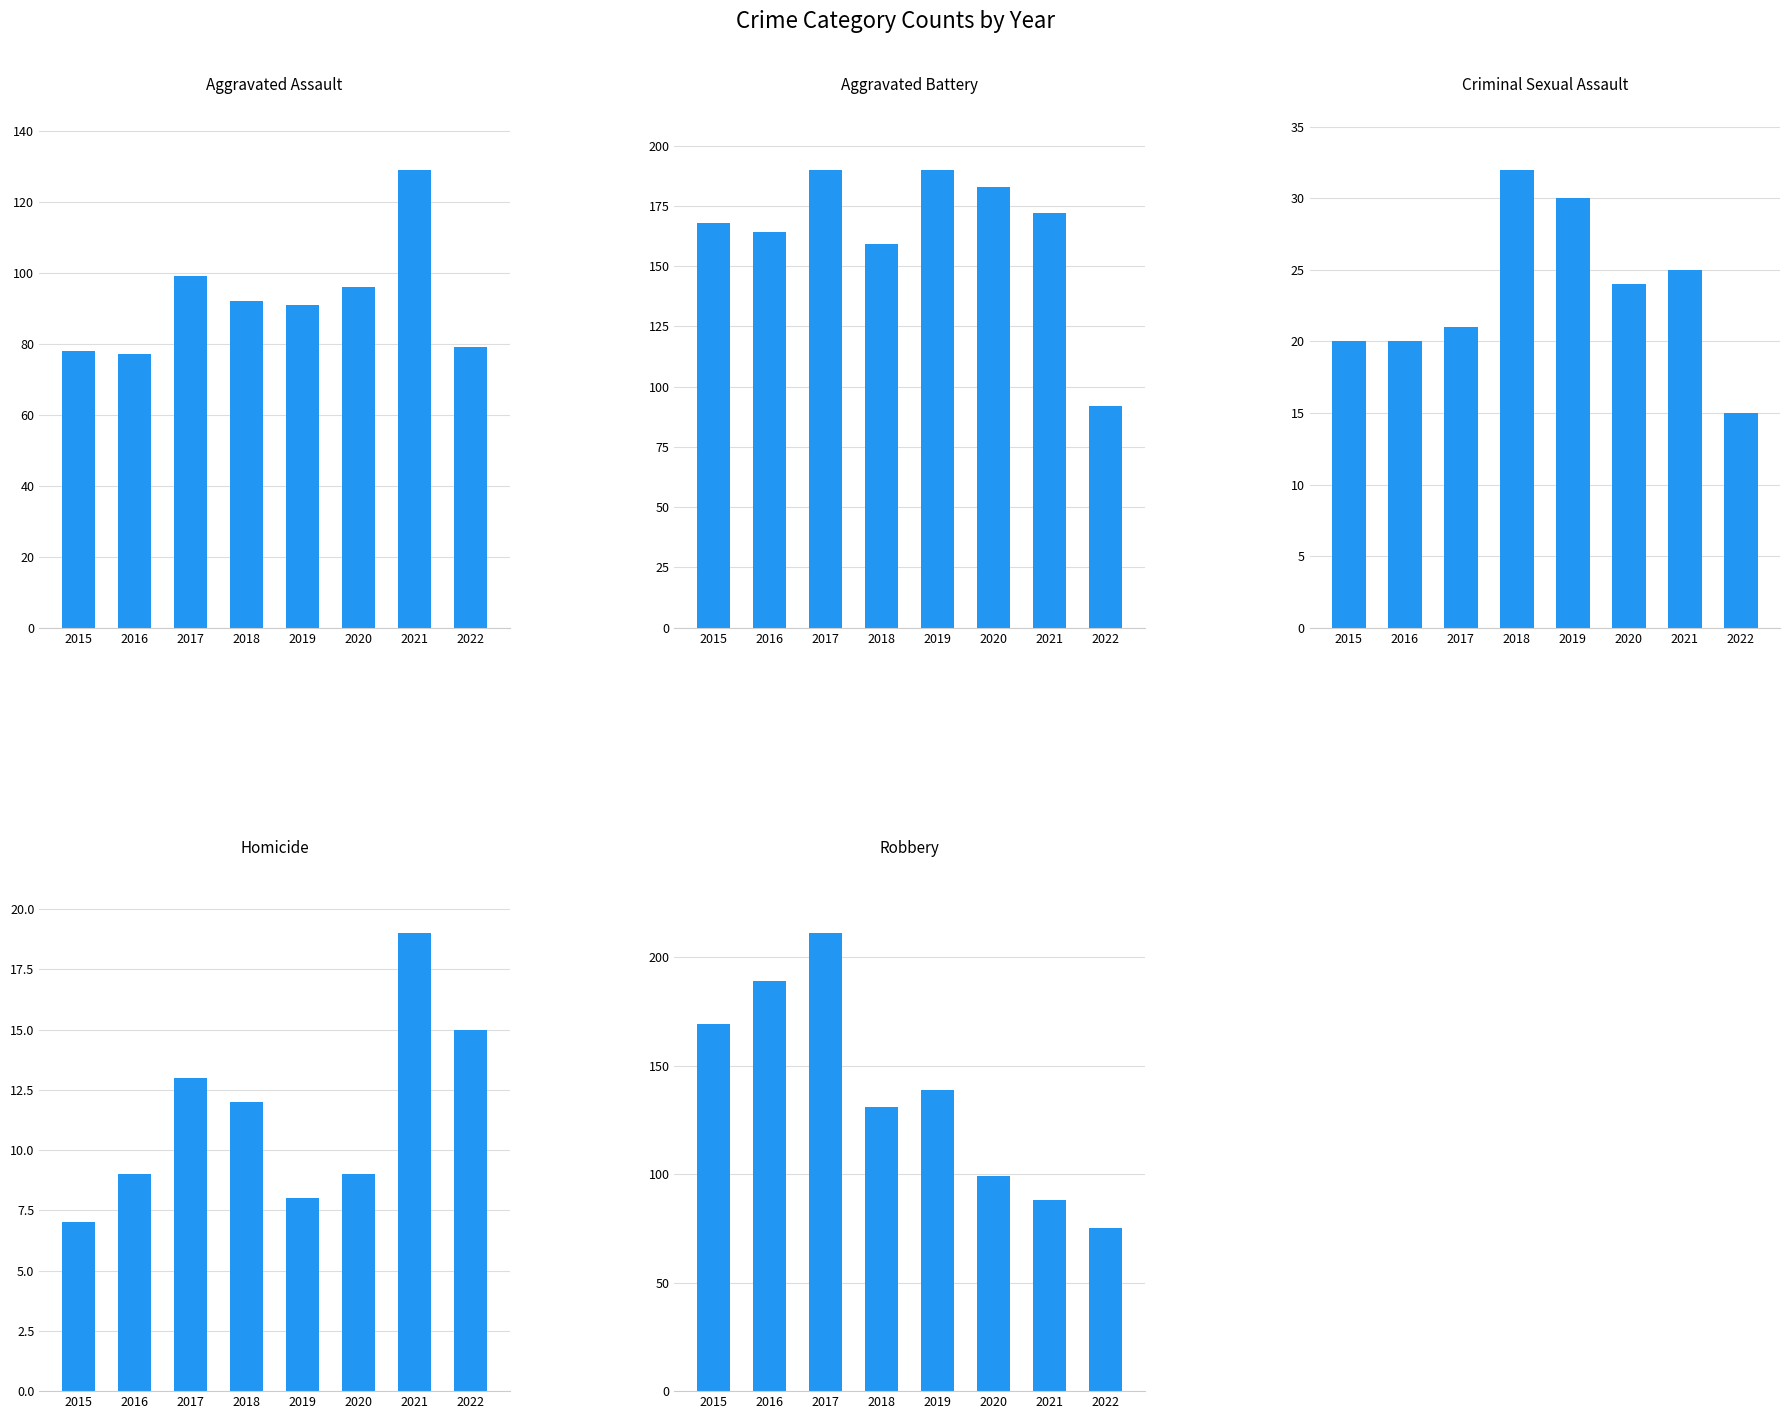

How many values in the Aggravated Assault series are below 92?

4